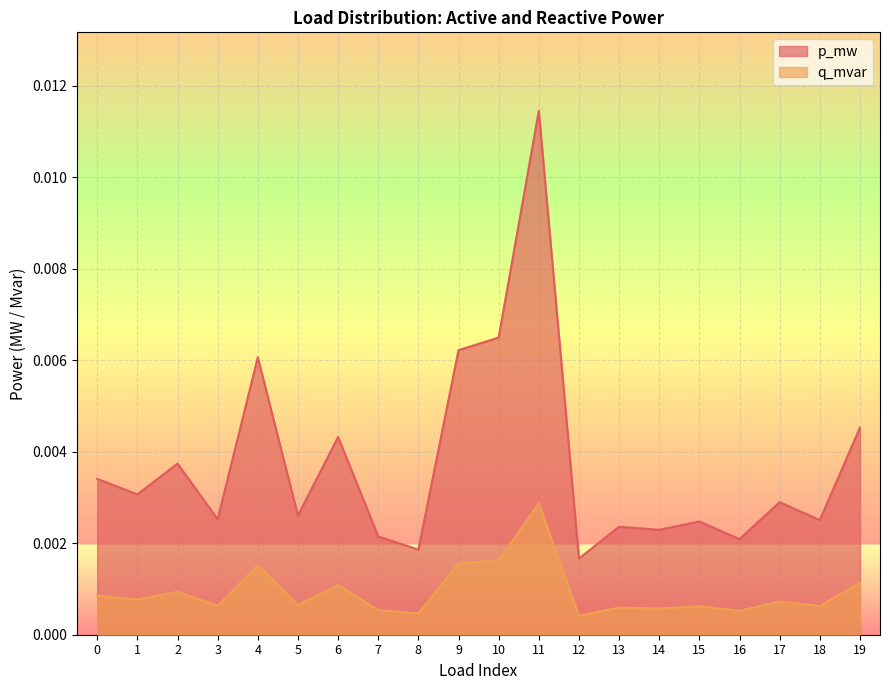

Which series changed the most between 11 and 19?

p_mw